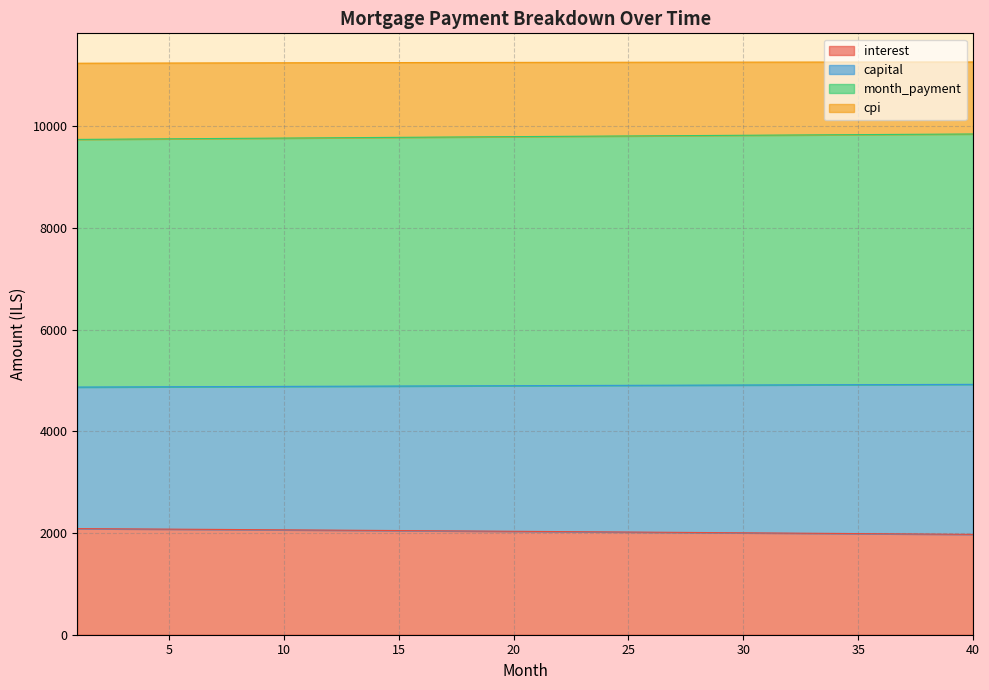

What is the difference between the month_payment values at 11 and 25?

38.9